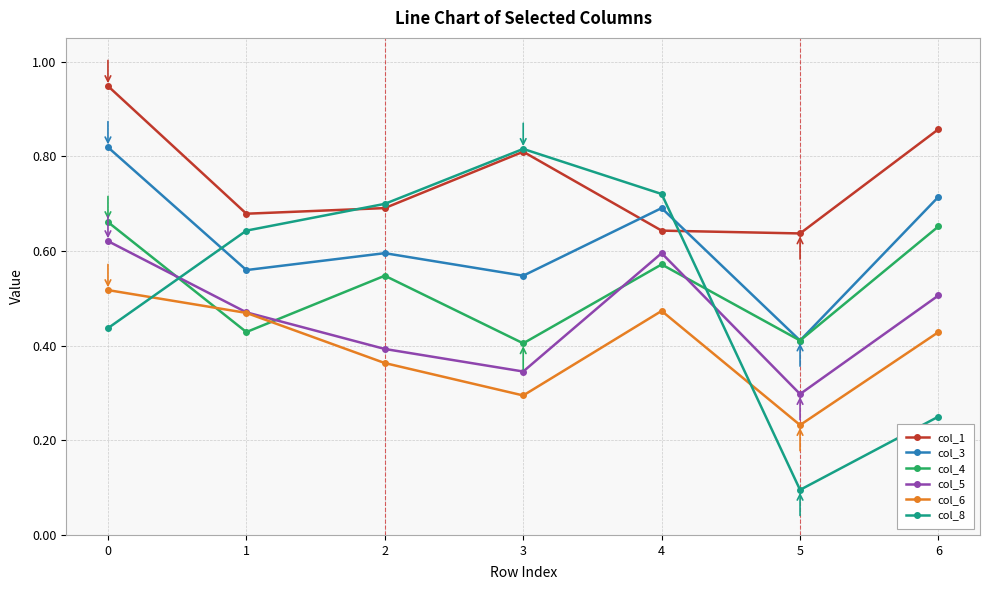

How many series are shown in this chart?

6